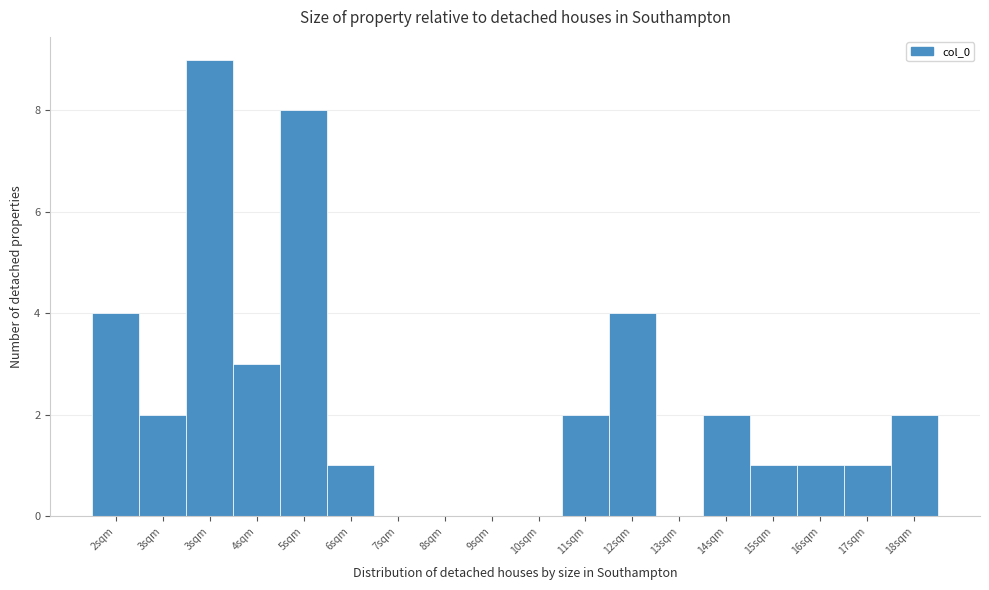

Count the number of data series in this chart.

1